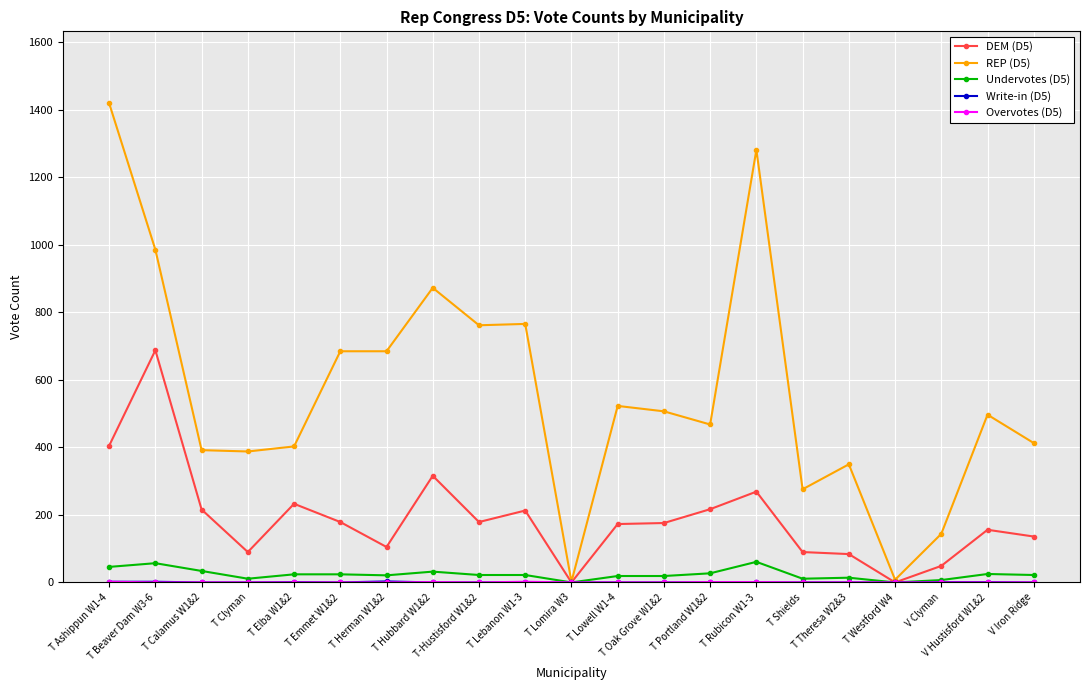

Count the number of categories in the chart.

21